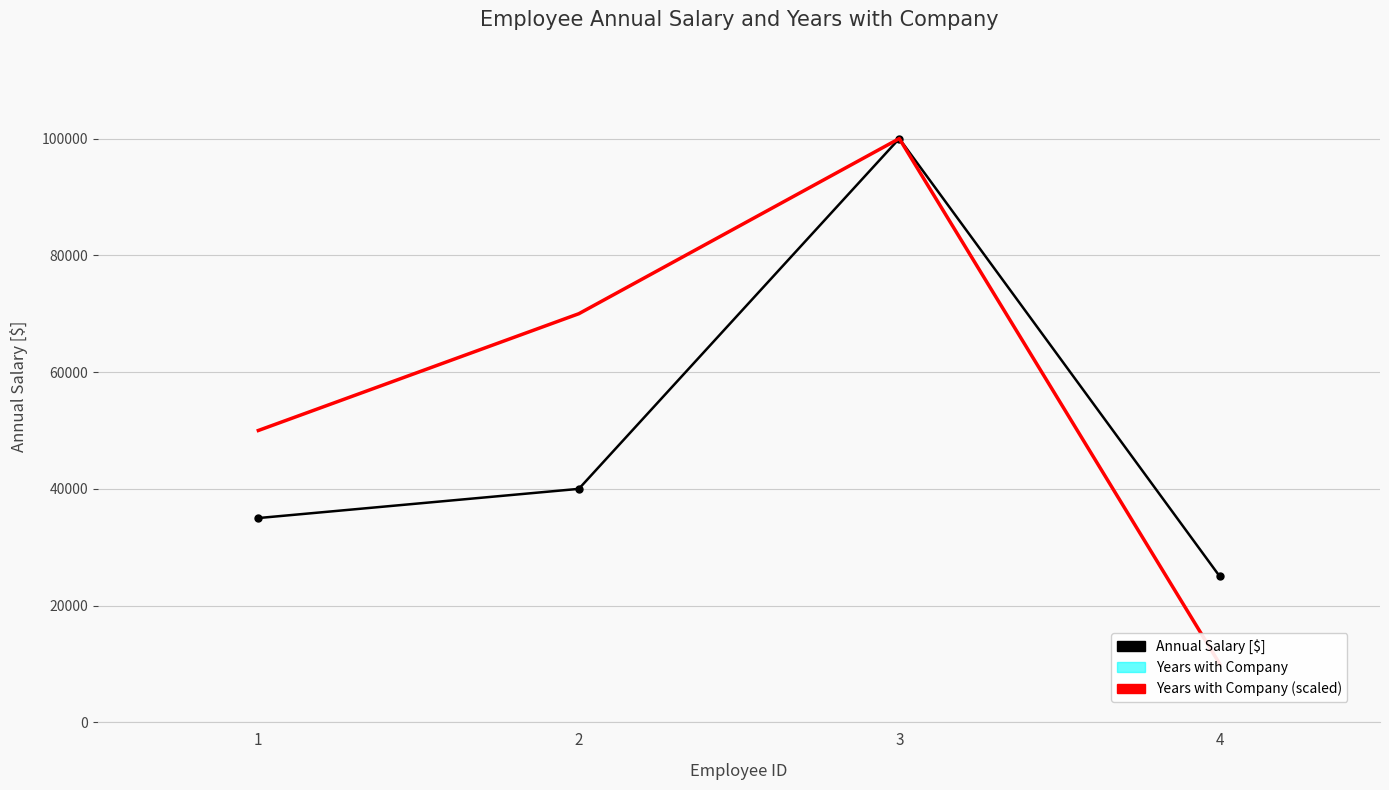

Are the bars grouped side by side (vs. stacked)?

Yes